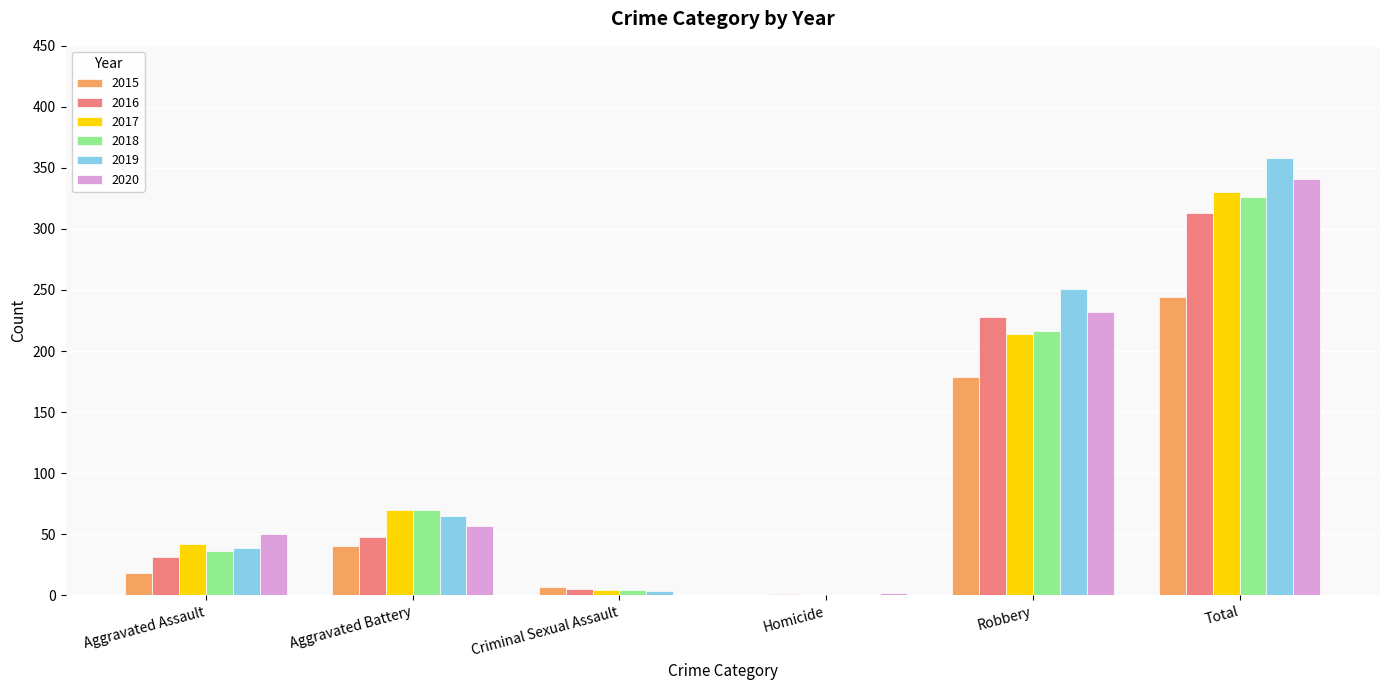

What is the highest value of the 2019 series?

358